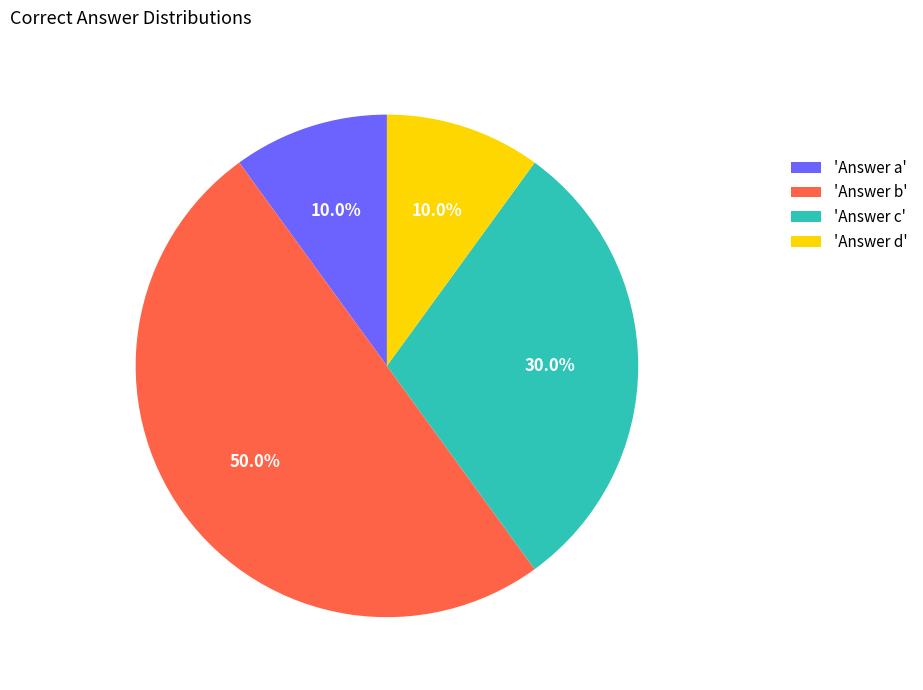

Which slice is the largest?

'Answer b'